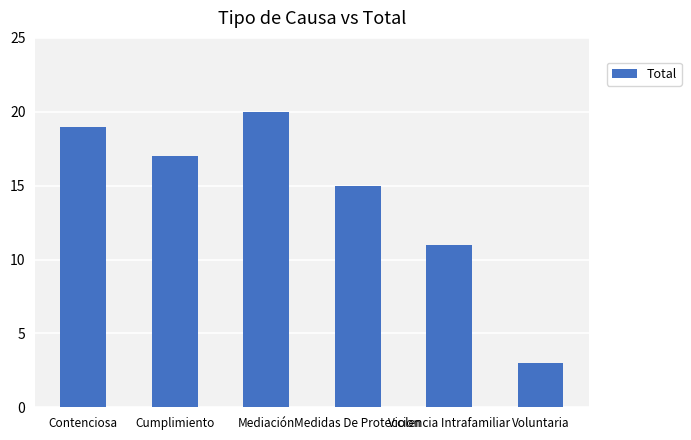

Reading left to right, extract all data points from this chart.

19	17	20	15	11	3